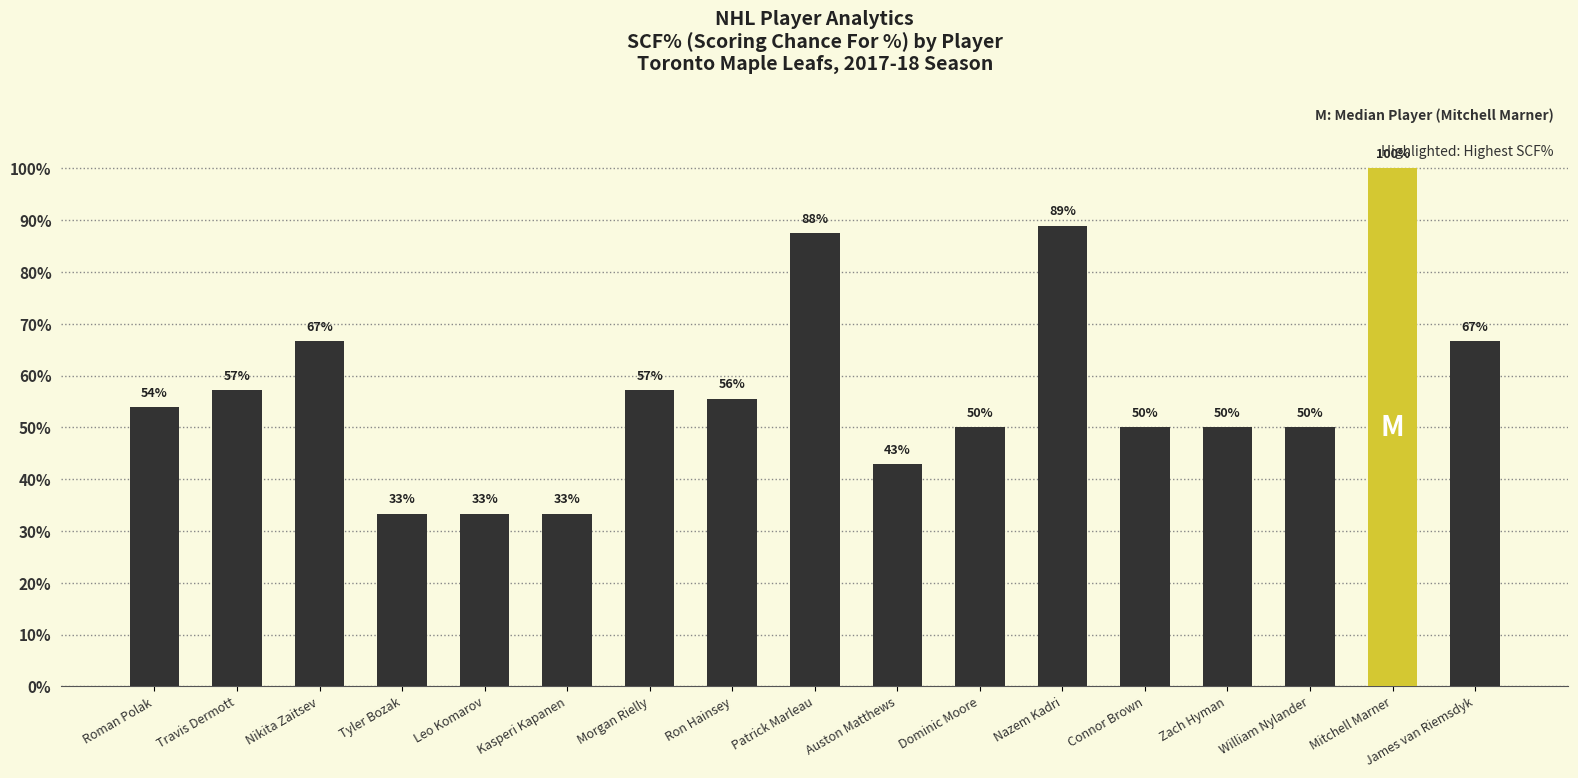

Approximately how many times larger is the value at Auston Matthews compared to Connor Brown?

0.9